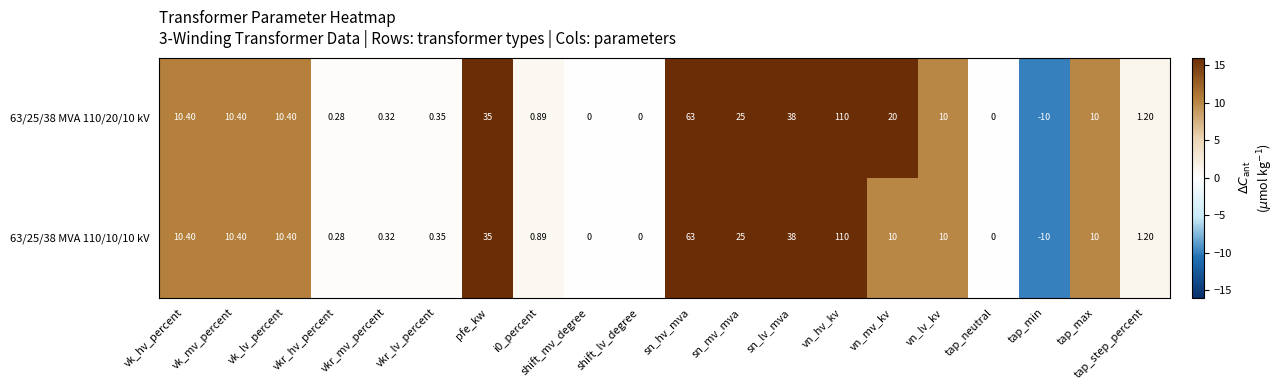

At which category does the chart reach its minimum across all series?

tap_min